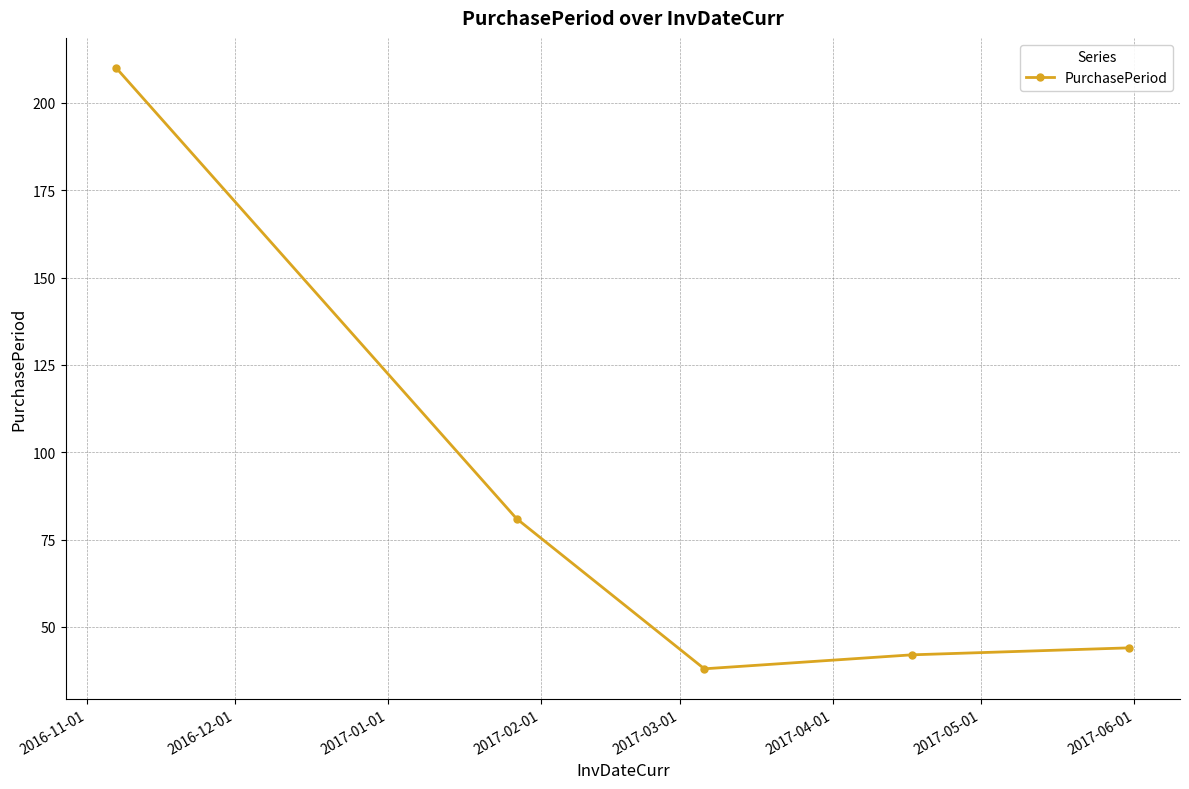

What is the difference between the maximum and minimum values?

172